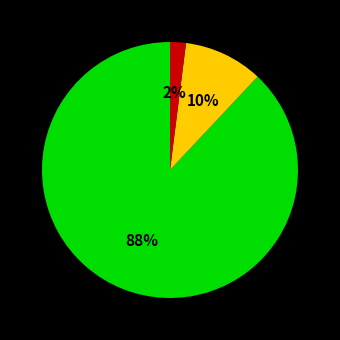

How many slices are in this pie chart?

3